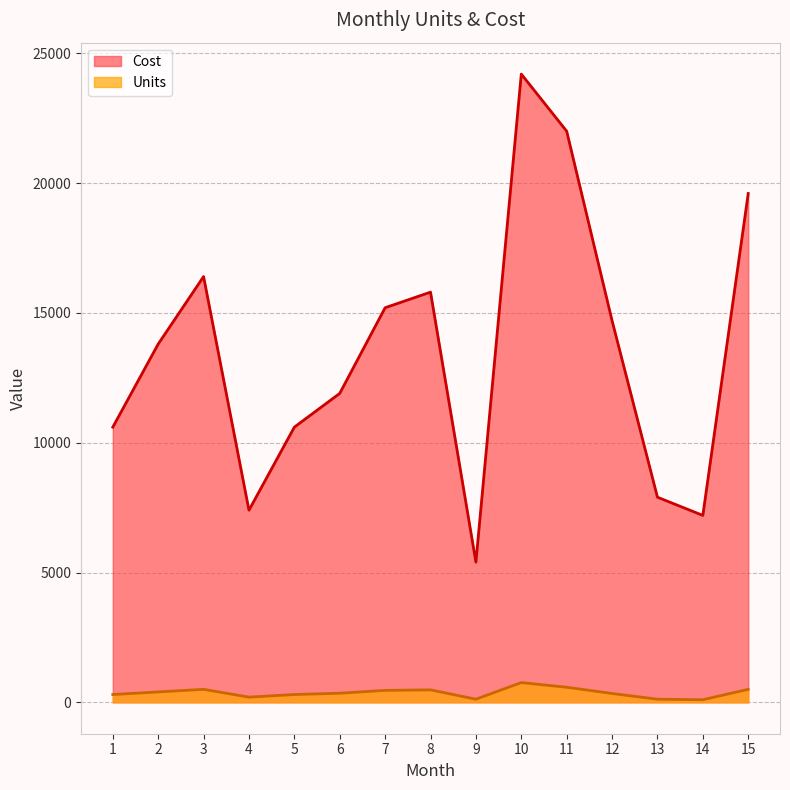

What is the value of the Units point at the 4th from the left?

200